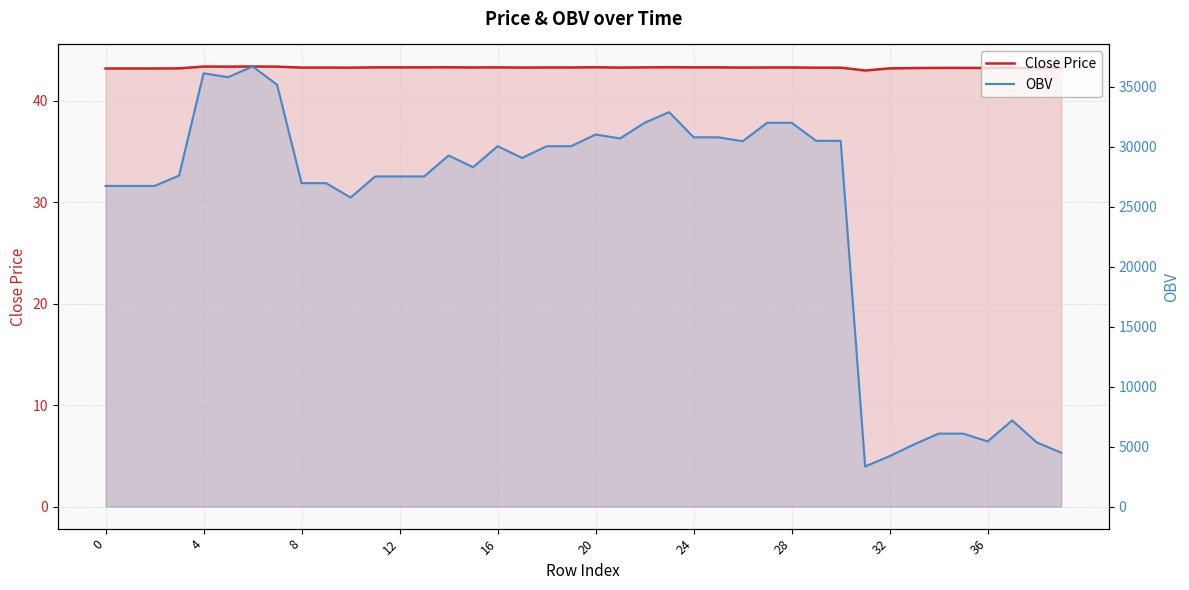

How many lines are shown in the chart?

2